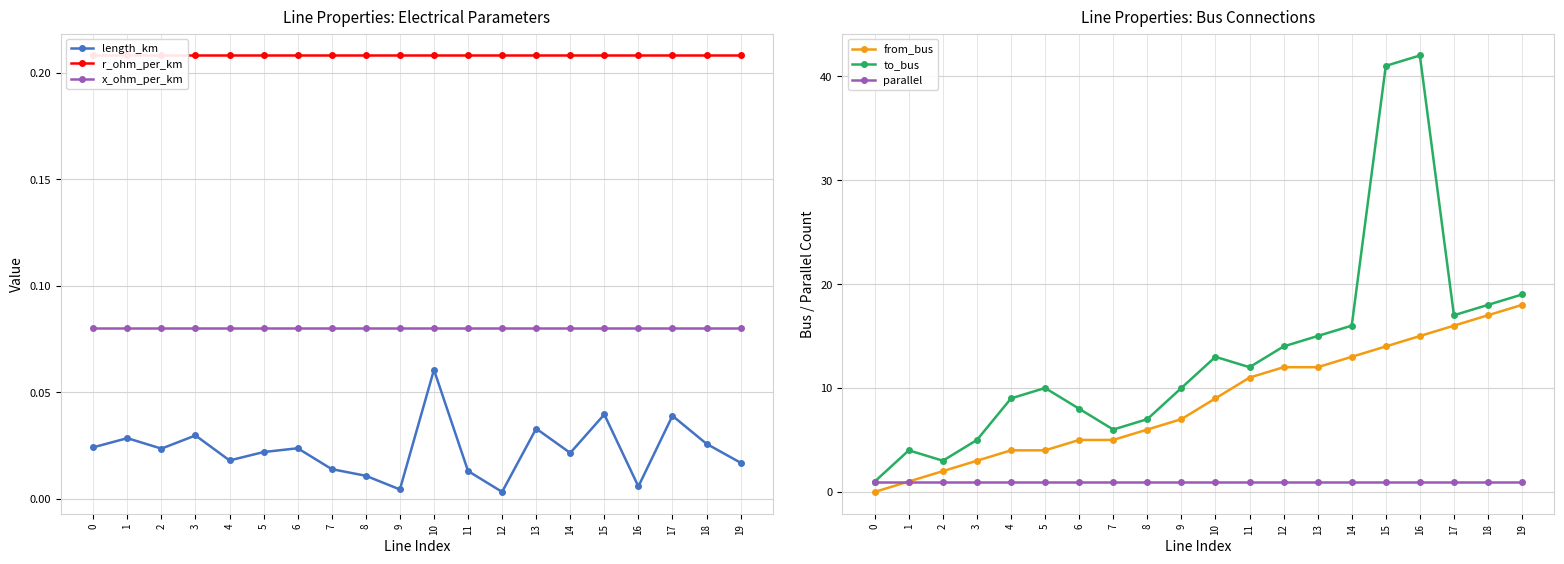

What is the maximum value shown in the chart?

42.0